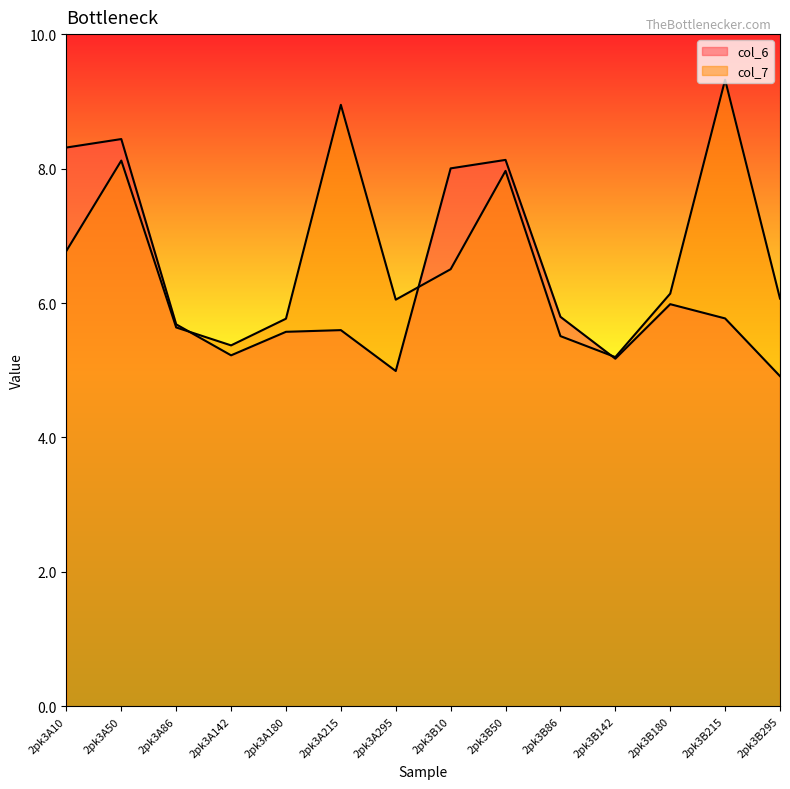

Rank the categories by col_6 value from highest to lowest.

2pk3A50, 2pk3A10, 2pk3B50, 2pk3B10, 2pk3B180, 2pk3B86, 2pk3B215, 2pk3A86, 2pk3A215, 2pk3A180, 2pk3A142, 2pk3B142, 2pk3A295, 2pk3B295